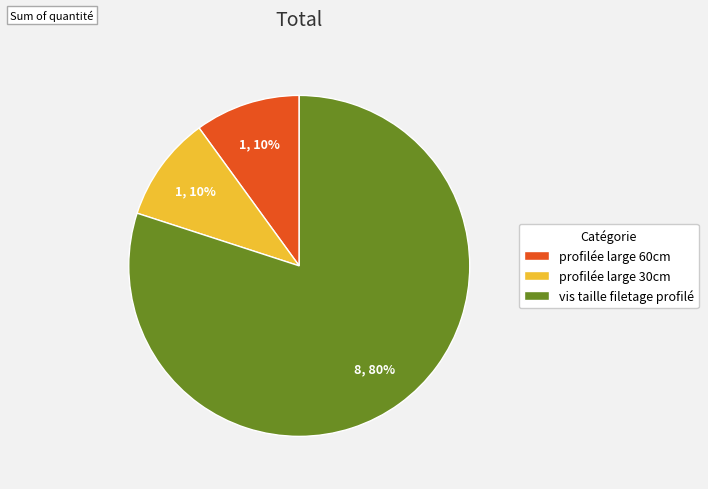

Which has a higher value, profilée large 30cm or vis taille filetage profilé?

vis taille filetage profilé